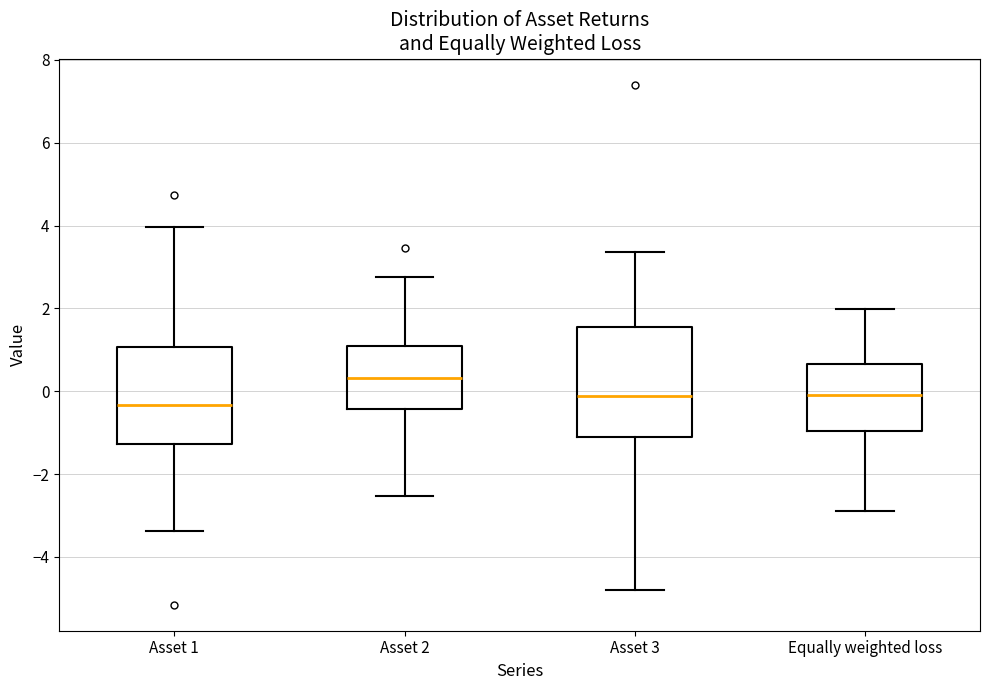

Which box's median line is the lowest?

Asset 1